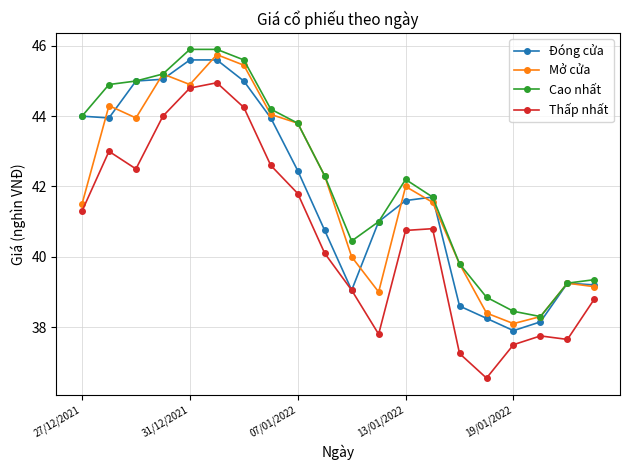

True or false: Thấp nhất and Cao nhất intersect in this chart.

False